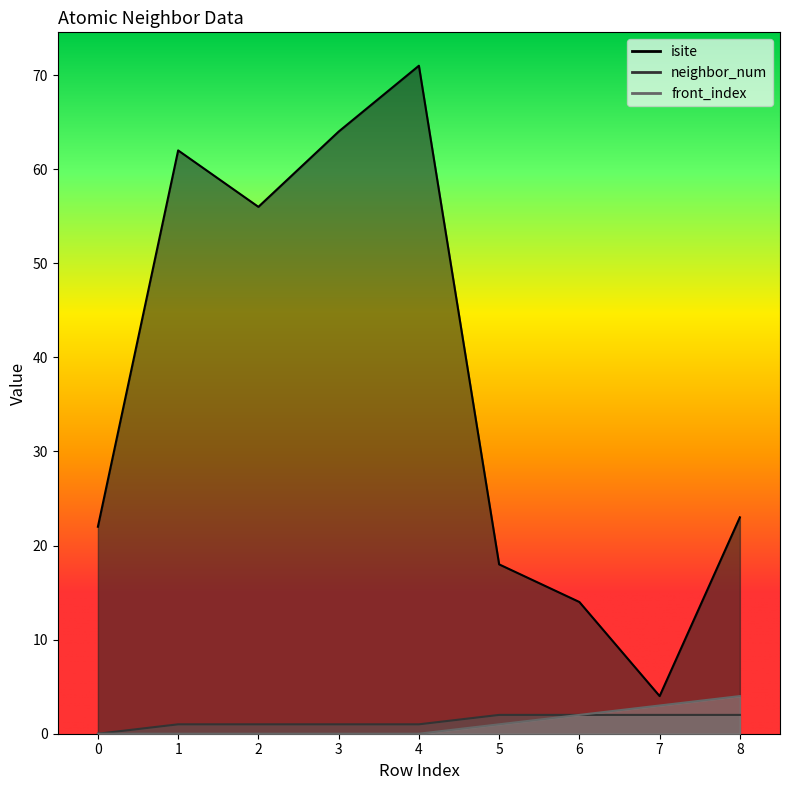

At which category is the sum across all series the highest?

4